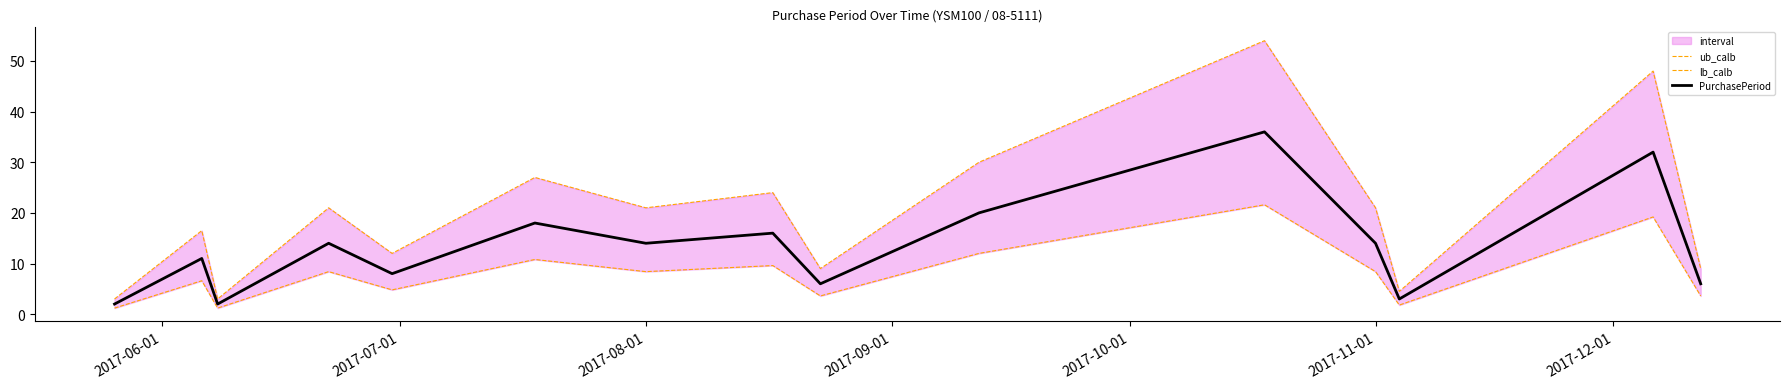

What is the value of the PurchasePeriod point at the 4th from the left?

14.0